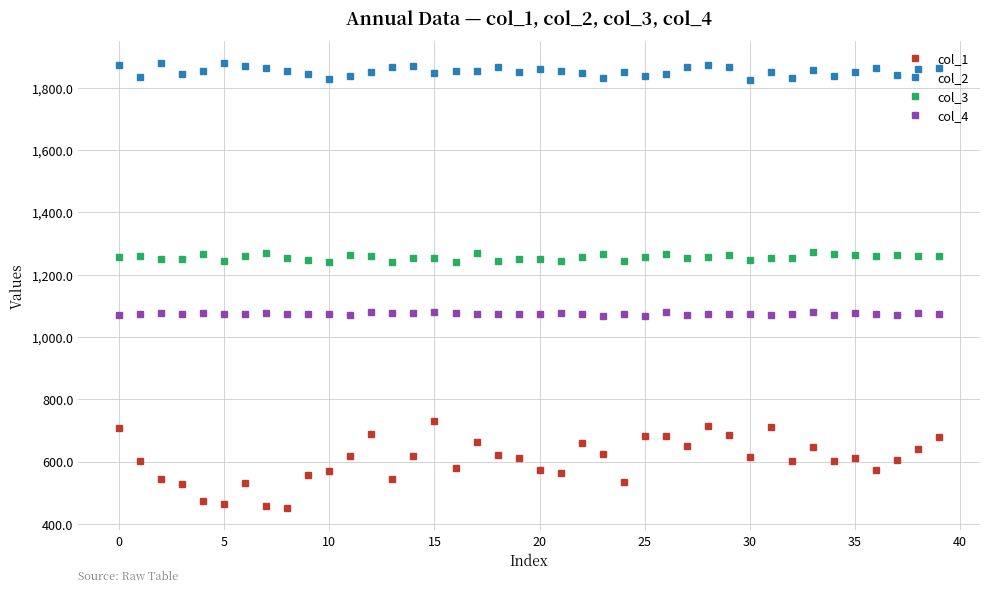

Which series has the widest spread of values?

col_1